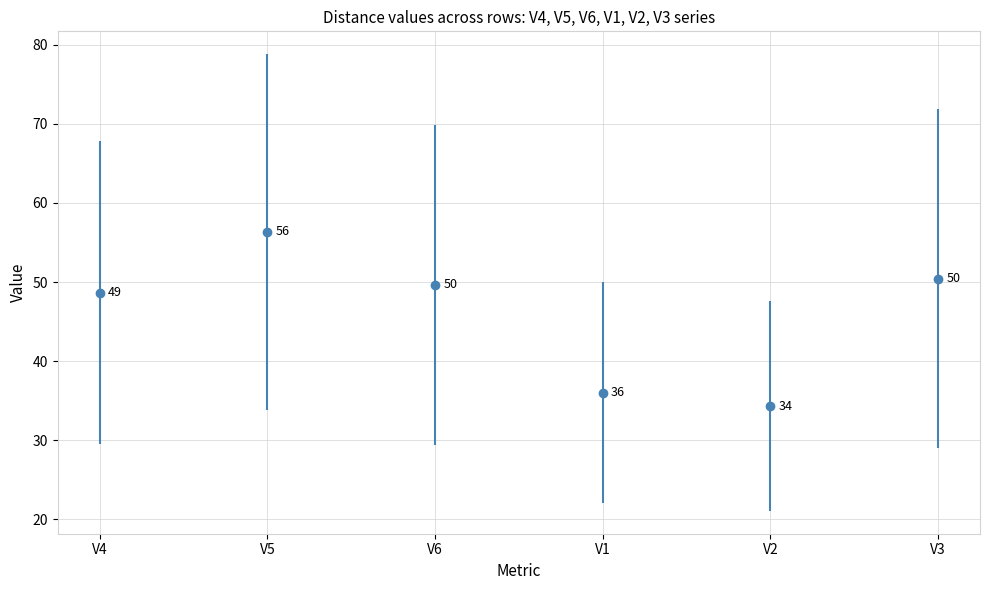

At which label is V4 closest to 32?

V2